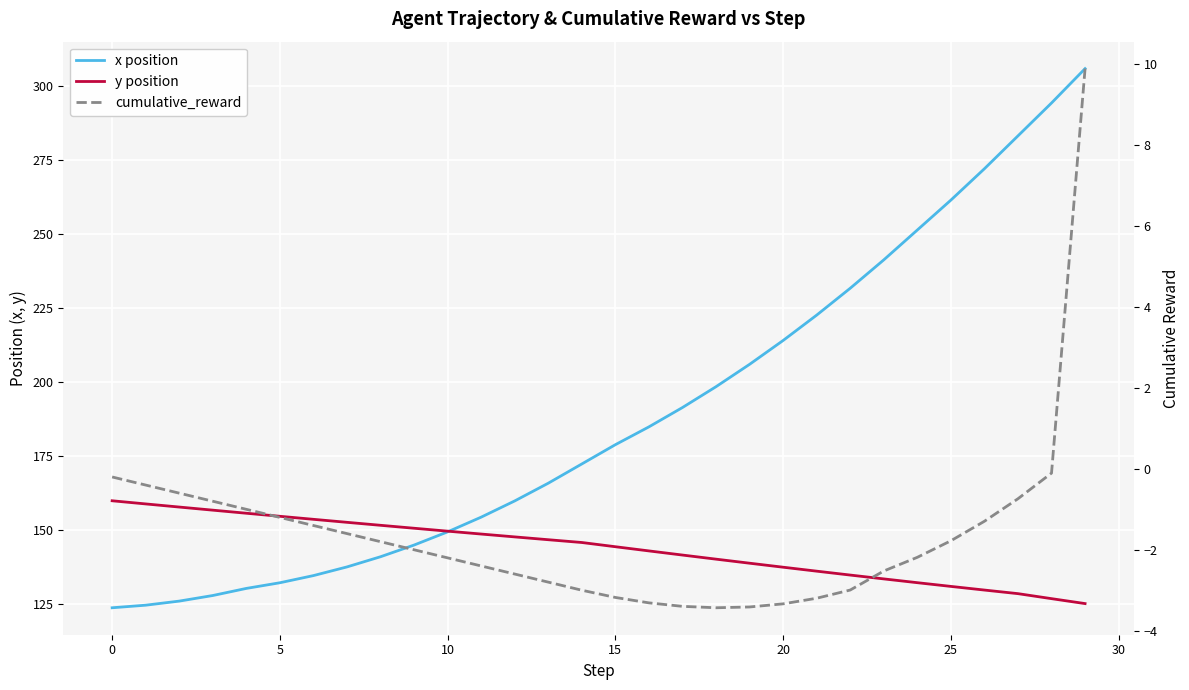

True or false: x position and cumulative_reward intersect in this chart.

False